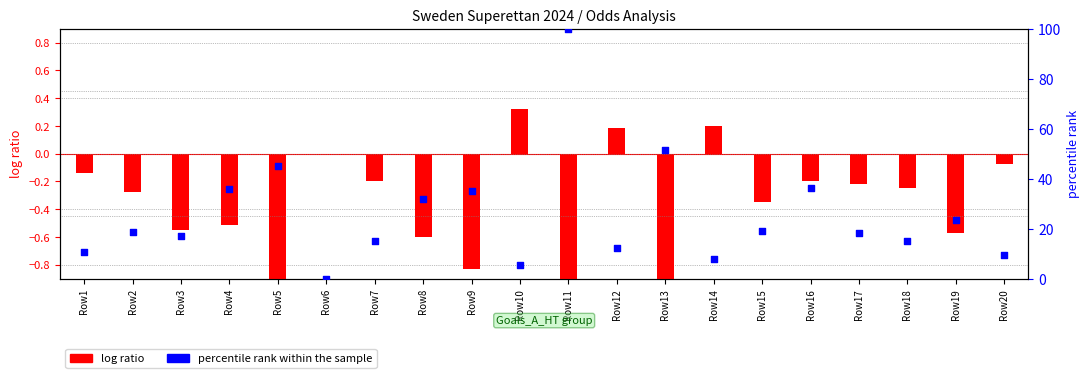

Is the value of log ratio at Row6 greater than the value of percentile rank within the sample at Row10?

No